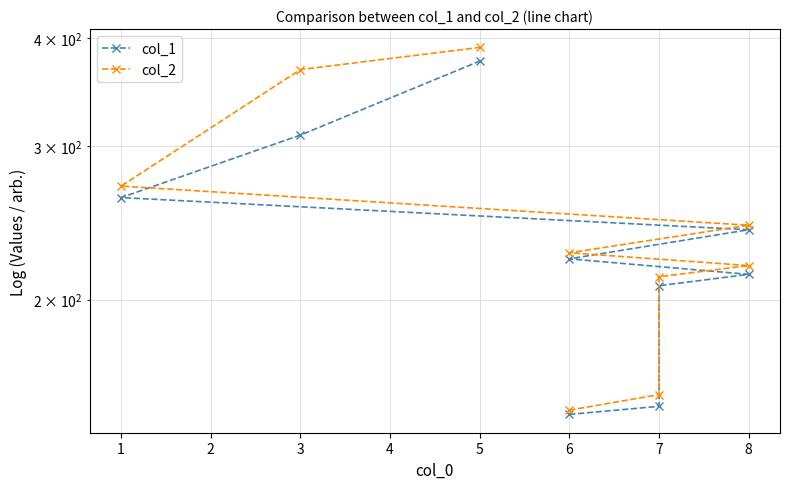

What is the sum of all col_2 values?

2233.8